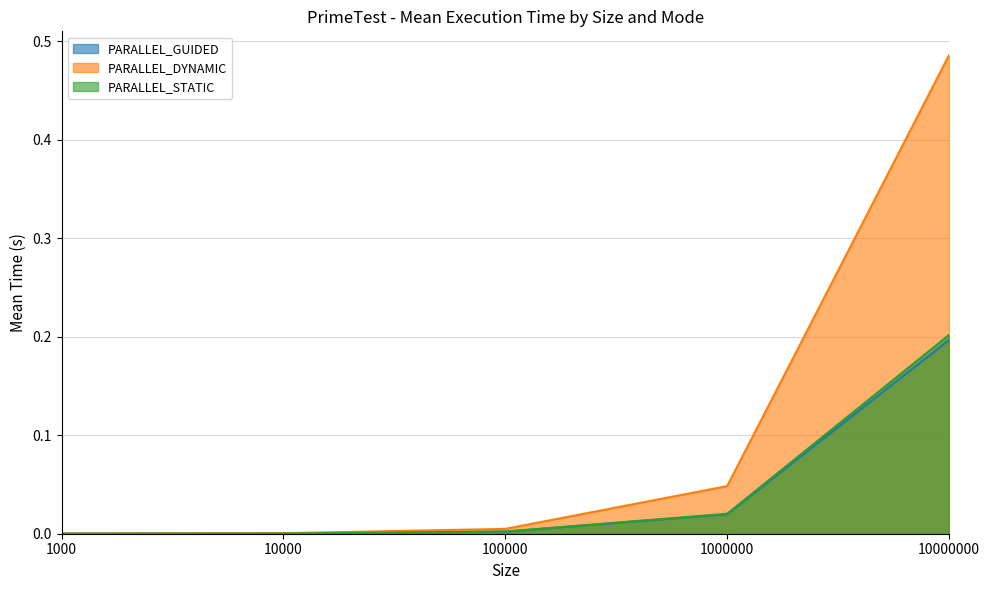

At which label is PARALLEL_GUIDED closest to 0?

1000